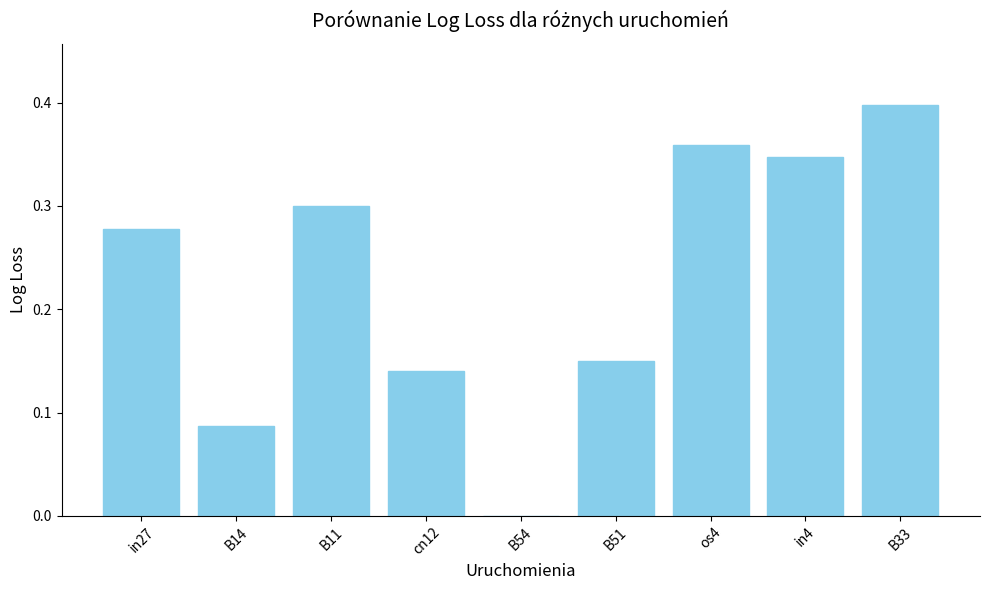

What is the sum of all values?

2.1